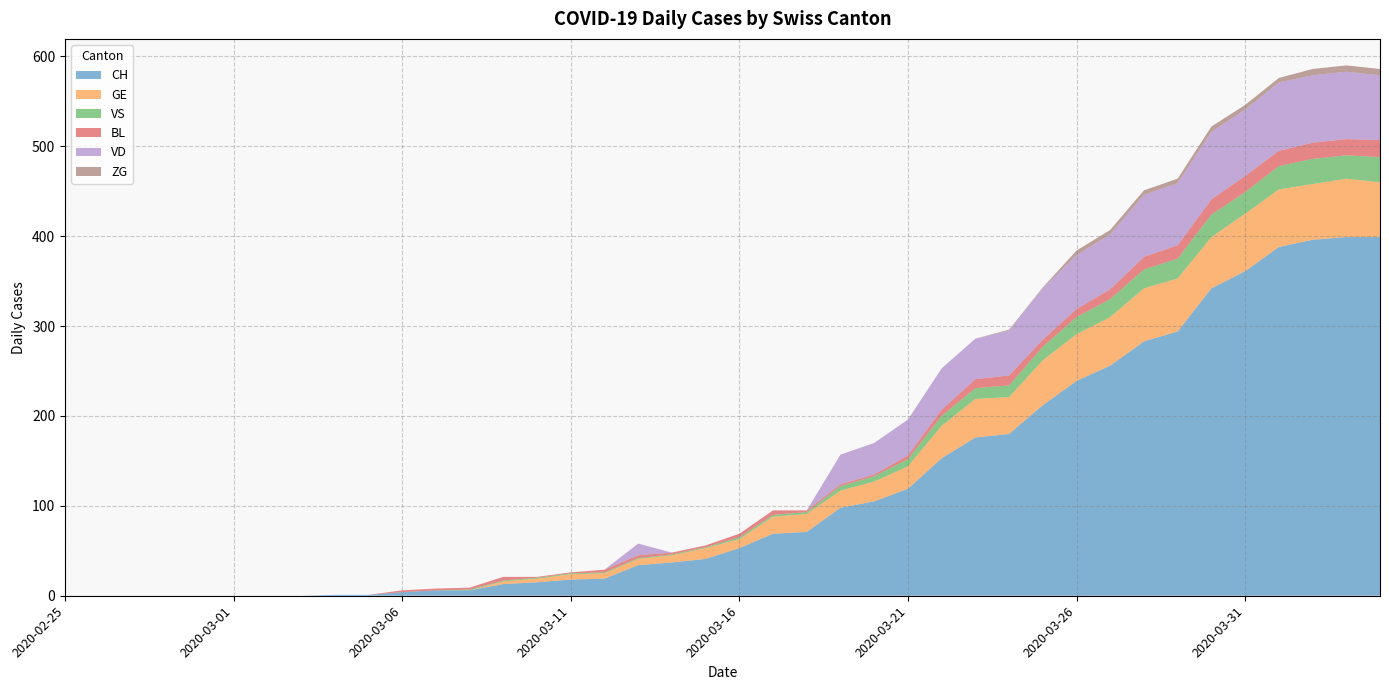

Reading left to right, extract all data points from this chart.

CH: 2020-02-25=0	2020-02-26=0	2020-02-27=0	2020-02-28=0	2020-02-29=0	2020-03-01=0	2020-03-02=0	2020-03-03=0	2020-03-04=1	2020-03-05=1	2020-03-06=4	2020-03-07=6	2020-03-08=6	2020-03-09=13	2020-03-10=15	2020-03-11=18	2020-03-12=19	2020-03-13=34	2020-03-14=37	2020-03-15=41	2020-03-16=53	2020-03-17=69	2020-03-18=71	2020-03-19=98	2020-03-20=105	2020-03-21=119	2020-03-22=153	2020-03-23=176	2020-03-24=180	2020-03-25=212	2020-03-26=239	2020-03-27=256	2020-03-28=283	2020-03-29=294	2020-03-30=342	2020-03-31=361	2020-04-01=388	2020-04-02=396	2020-04-03=399	2020-04-04=399
GE: 2020-02-25=0	2020-02-26=0	2020-02-27=0	2020-02-28=0	2020-02-29=0	2020-03-01=0	2020-03-02=0	2020-03-03=0	2020-03-04=0	2020-03-05=0	2020-03-06=0	2020-03-07=0	2020-03-08=0	2020-03-09=3	2020-03-10=4	2020-03-11=6	2020-03-12=6	2020-03-13=7	2020-03-14=8	2020-03-15=12	2020-03-16=10	2020-03-17=19	2020-03-18=20	2020-03-19=19	2020-03-20=22	2020-03-21=25	2020-03-22=36	2020-03-23=43	2020-03-24=41	2020-03-25=50	2020-03-26=52	2020-03-27=54	2020-03-28=59	2020-03-29=59	2020-03-30=57	2020-03-31=64	2020-04-01=64	2020-04-02=62	2020-04-03=65	2020-04-04=61
VS: 2020-02-25=0	2020-02-26=0	2020-02-27=0	2020-02-28=0	2020-02-29=0	2020-03-01=0	2020-03-02=0	2020-03-03=0	2020-03-04=0	2020-03-05=0	2020-03-06=0	2020-03-07=0	2020-03-08=1	2020-03-09=1	2020-03-10=1	2020-03-11=1	2020-03-12=1	2020-03-13=1	2020-03-14=1	2020-03-15=1	2020-03-16=2	2020-03-17=2	2020-03-18=2	2020-03-19=5	2020-03-20=6	2020-03-21=8	2020-03-22=11	2020-03-23=12	2020-03-24=13	2020-03-25=15	2020-03-26=19	2020-03-27=20	2020-03-28=21	2020-03-29=22	2020-03-30=25	2020-03-31=24	2020-04-01=26	2020-04-02=28	2020-04-03=26	2020-04-04=28
BL: 2020-02-25=0	2020-02-26=0	2020-02-27=0	2020-02-28=0	2020-02-29=0	2020-03-01=0	2020-03-02=0	2020-03-03=0	2020-03-04=0	2020-03-05=0	2020-03-06=2	2020-03-07=2	2020-03-08=2	2020-03-09=4	2020-03-10=1	2020-03-11=1	2020-03-12=3	2020-03-13=3	2020-03-14=2	2020-03-15=2	2020-03-16=4	2020-03-17=5	2020-03-18=2	2020-03-19=2	2020-03-20=2	2020-03-21=4	2020-03-22=7	2020-03-23=10	2020-03-24=11	2020-03-25=8	2020-03-26=9	2020-03-27=11	2020-03-28=14	2020-03-29=15	2020-03-30=17	2020-03-31=18	2020-04-01=17	2020-04-02=18	2020-04-03=18	2020-04-04=19
VD: 2020-02-25=0	2020-02-26=0	2020-02-27=0	2020-02-28=0	2020-02-29=0	2020-03-01=0	2020-03-02=0	2020-03-03=0	2020-03-04=0	2020-03-05=0	2020-03-06=0	2020-03-07=0	2020-03-08=0	2020-03-09=0	2020-03-10=0	2020-03-11=0	2020-03-12=0	2020-03-13=13	2020-03-14=0	2020-03-15=0	2020-03-16=0	2020-03-17=0	2020-03-18=0	2020-03-19=33	2020-03-20=35	2020-03-21=40	2020-03-22=46	2020-03-23=45	2020-03-24=50	2020-03-25=57	2020-03-26=60	2020-03-27=61	2020-03-28=69	2020-03-29=69	2020-03-30=75	2020-03-31=74	2020-04-01=76	2020-04-02=75	2020-04-03=75	2020-04-04=72
ZG: 2020-02-25=0	2020-02-26=0	2020-02-27=0	2020-02-28=0	2020-02-29=0	2020-03-01=0	2020-03-02=0	2020-03-03=0	2020-03-04=0	2020-03-05=0	2020-03-06=0	2020-03-07=0	2020-03-08=0	2020-03-09=0	2020-03-10=0	2020-03-11=0	2020-03-12=0	2020-03-13=0	2020-03-14=0	2020-03-15=0	2020-03-16=0	2020-03-17=0	2020-03-18=0	2020-03-19=0	2020-03-20=0	2020-03-21=0	2020-03-22=0	2020-03-23=0	2020-03-24=1	2020-03-25=1	2020-03-26=5	2020-03-27=5	2020-03-28=5	2020-03-29=5	2020-03-30=6	2020-03-31=5	2020-04-01=5	2020-04-02=7	2020-04-03=7	2020-04-04=7